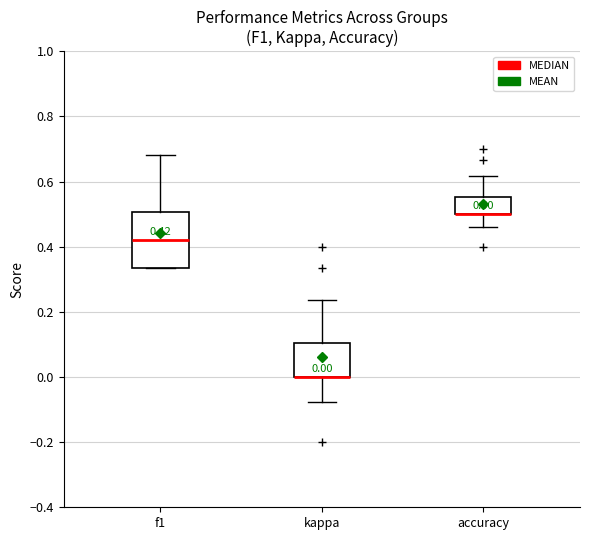

Which box is the tallest, from its lower edge to its upper edge?

f1